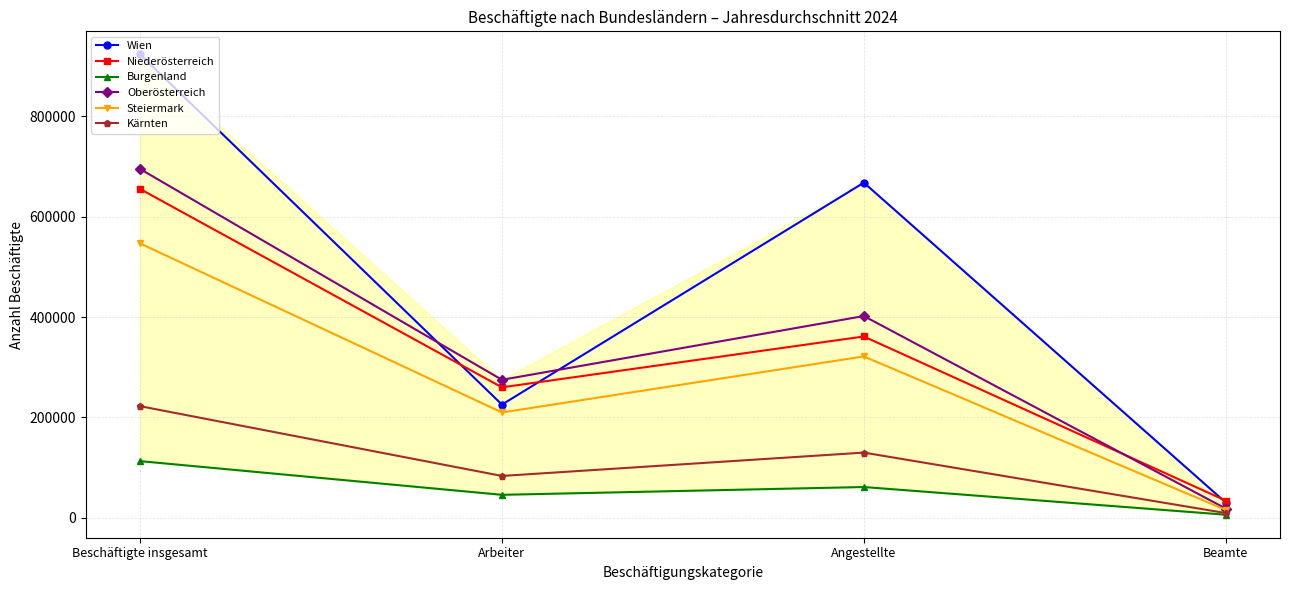

What is the value of the Wien point at the 4th from the left?

30295